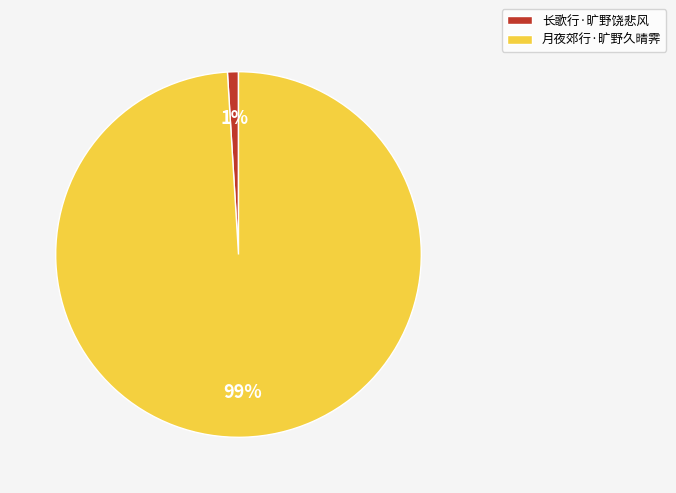

Which has a higher value, 长歌行·旷野饶悲风 or 月夜郊行·旷野久晴霁?

月夜郊行·旷野久晴霁